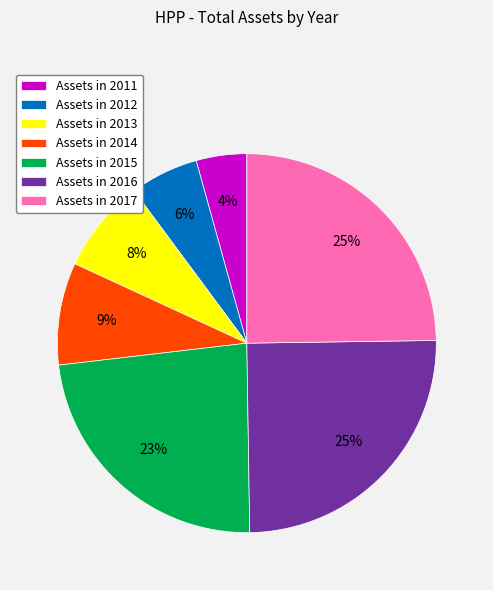

Does any single category account for the majority?

No